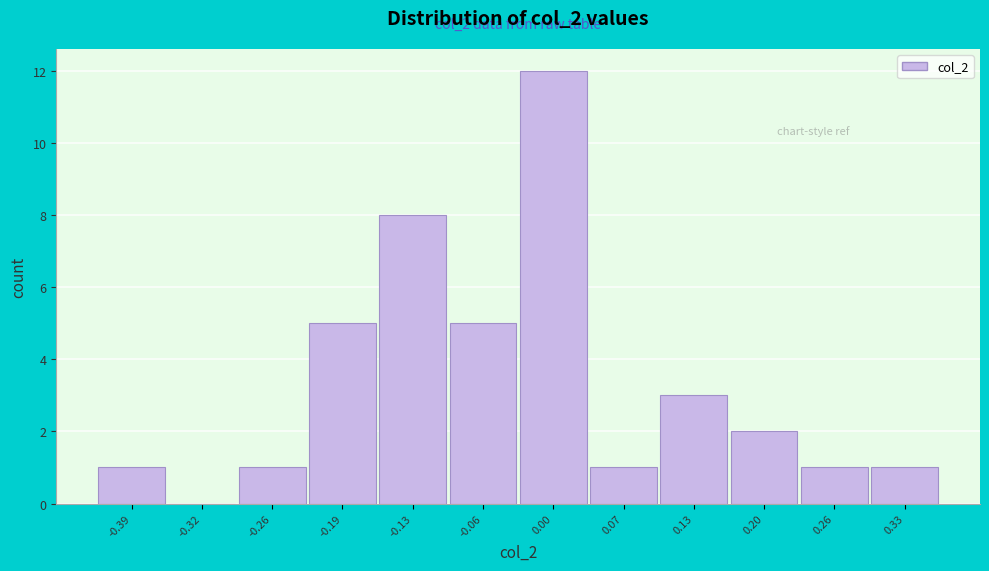

Reading left to right, transcribe all the data shown in this chart.

-0.39=1	-0.32=0	-0.26=1	-0.19=5	-0.13=8	-0.06=5	0.00=12	0.07=1	0.13=3	0.20=2	0.26=1	0.33=1